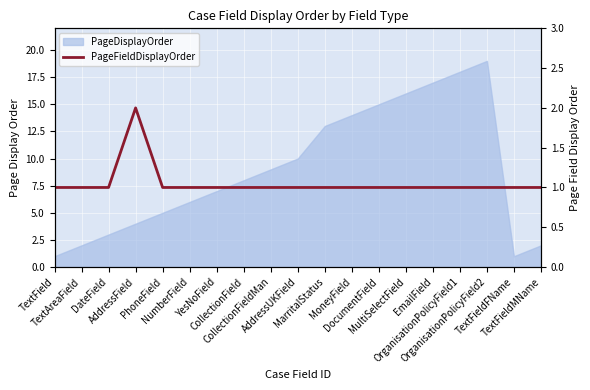

How many data points are above 1?

1